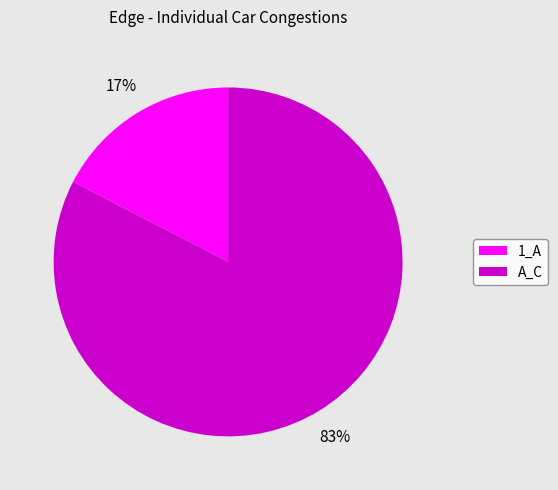

Which slice represents more than half of the pie?

A_C